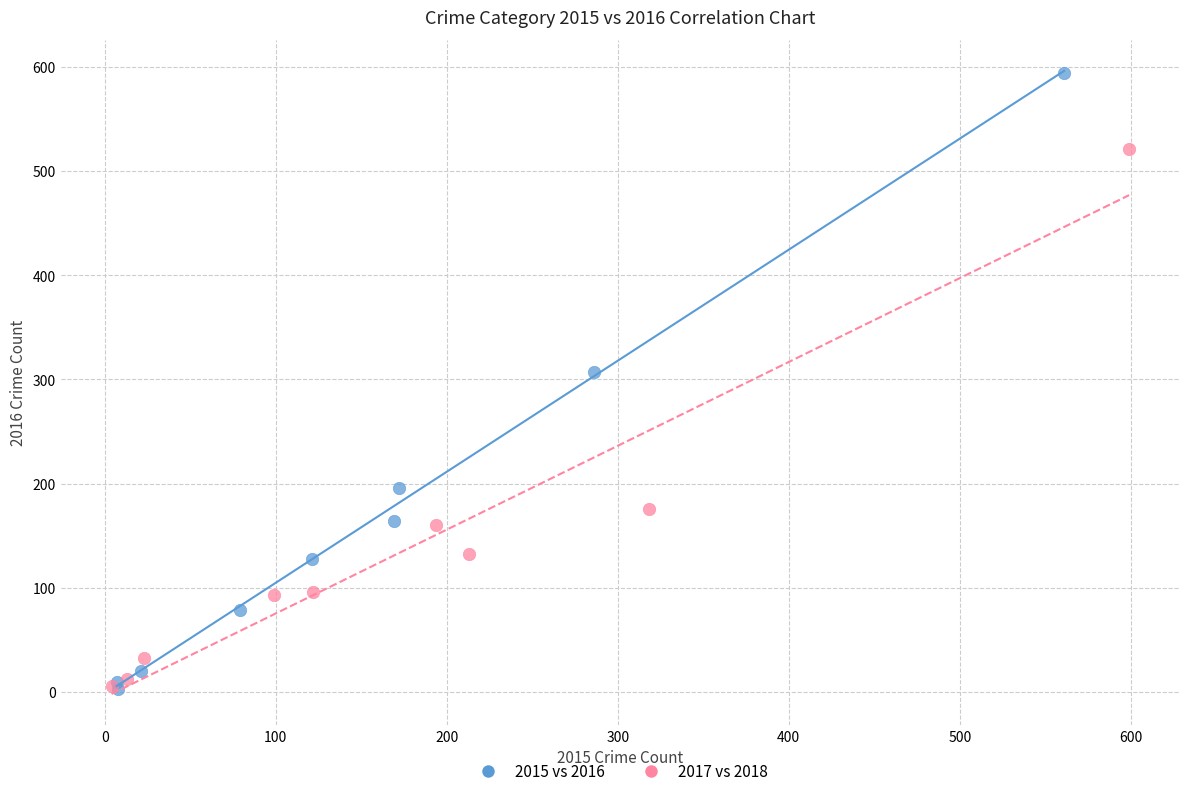

Which series has the largest Y range (max minus min)?

2015 vs 2016